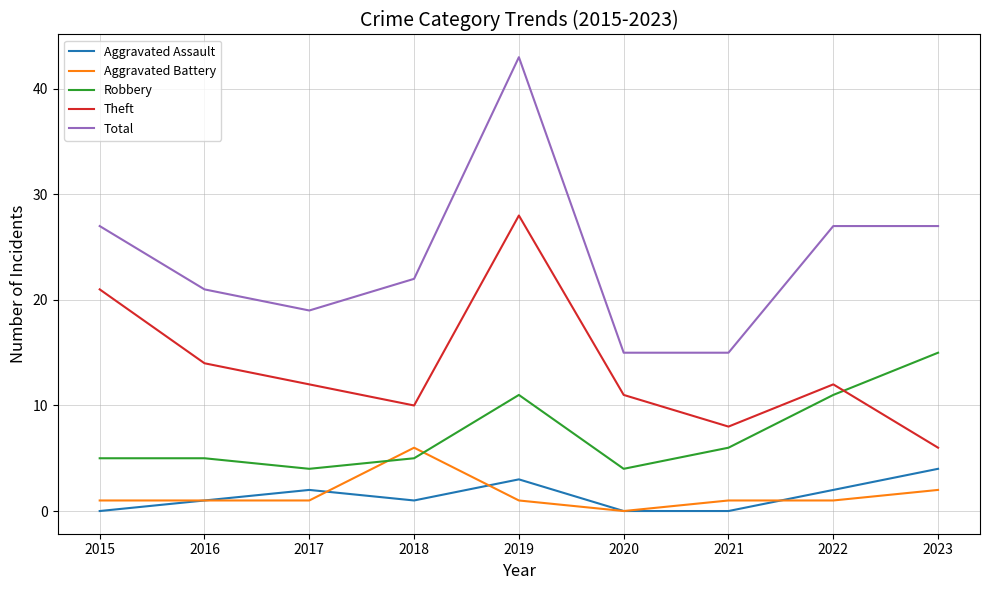

How many Aggravated Battery values are between 1 and 2?

7